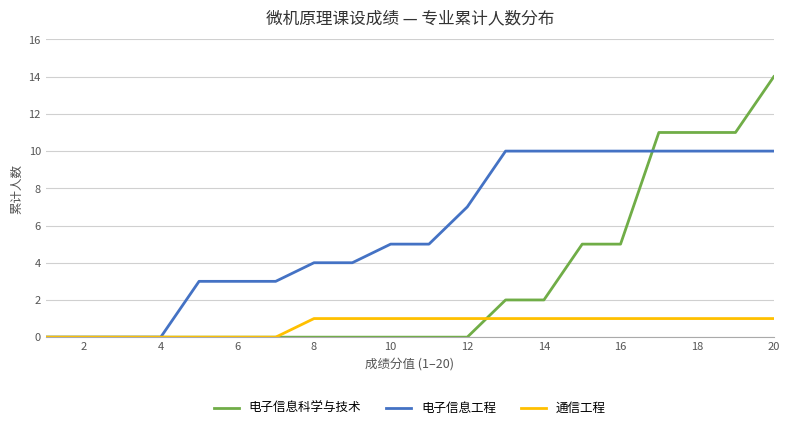

Count the number of data series in this chart.

3